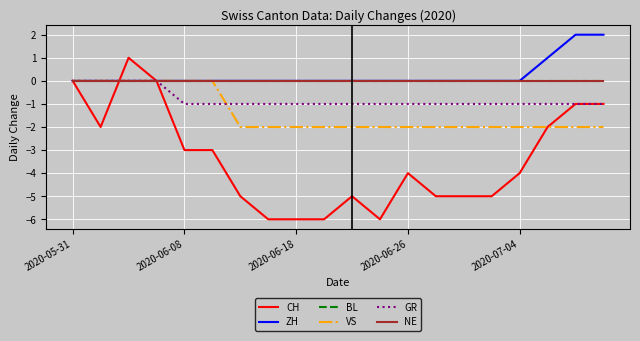

What is the maximum value shown in the chart?

2